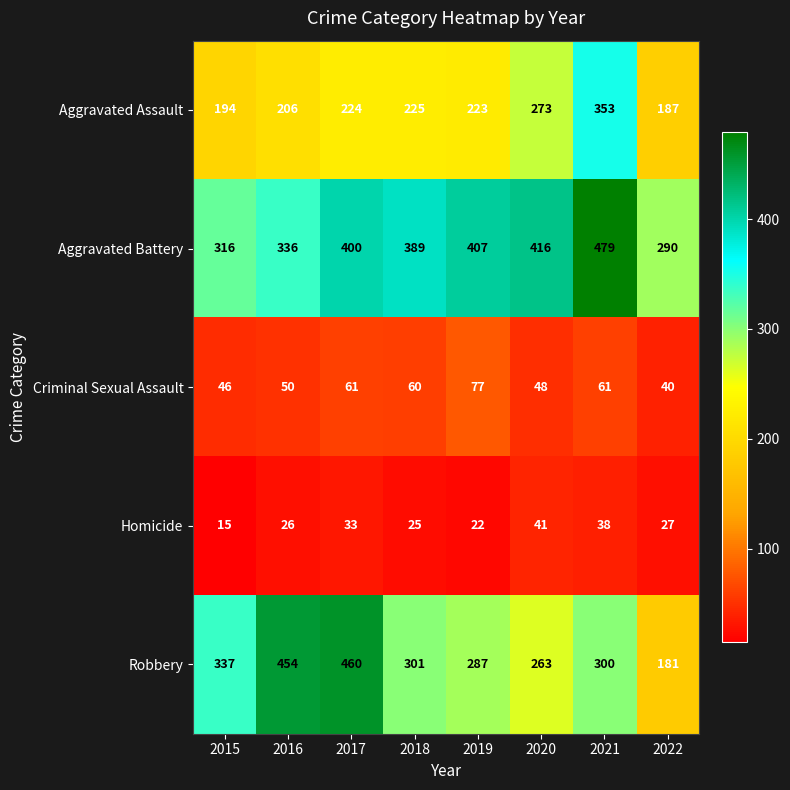

Which label corresponds to the smallest value in the chart?

2015